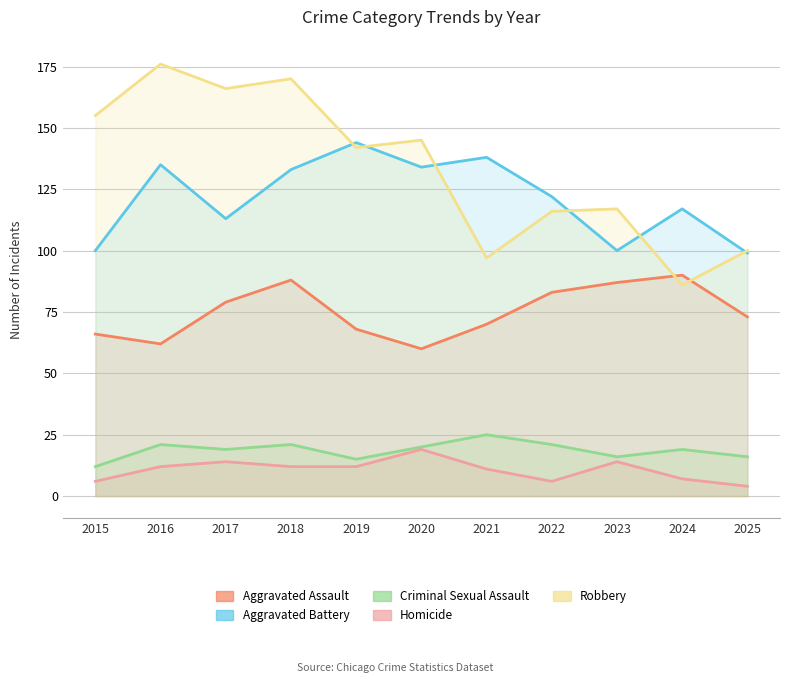

The Homicide series shows 4 at 2025. True or false?

True